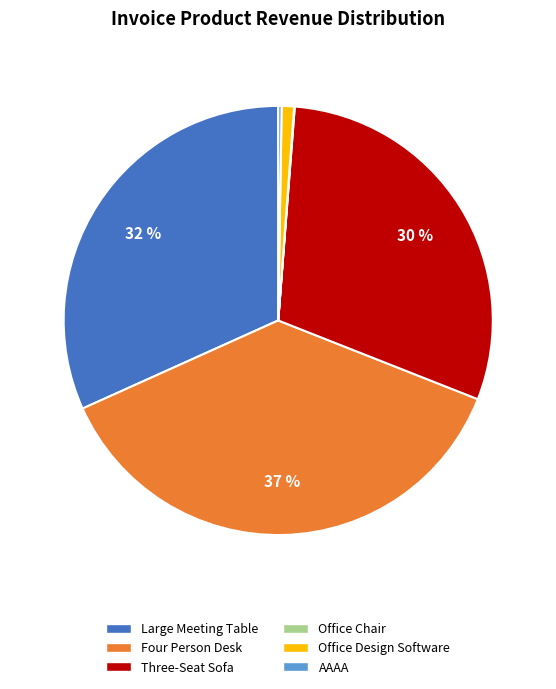

Is there a majority slice in this chart?

No